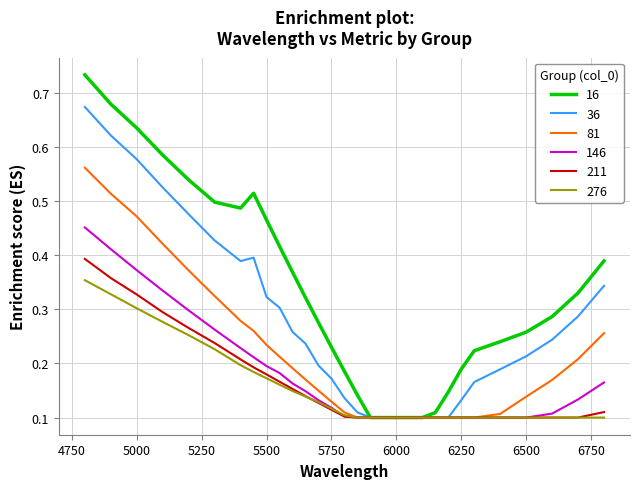

List the series in order of their peak value, highest first.

16, 36, 81, 146, 211, 276